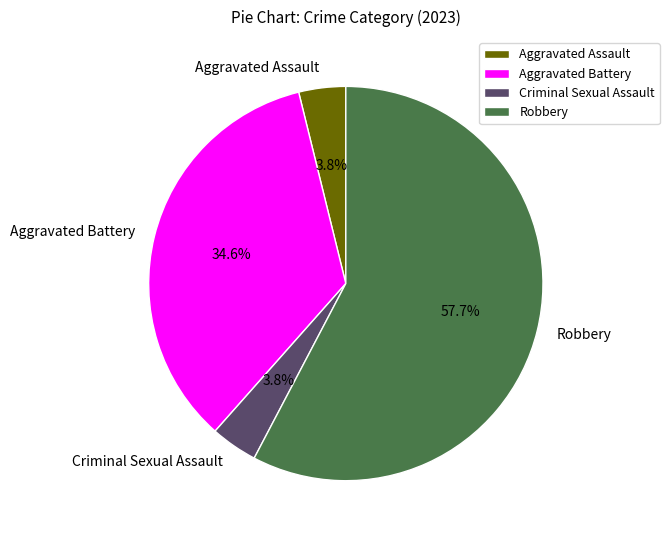

The Aggravated Assault slice represents 4% of the pie. True or false?

True